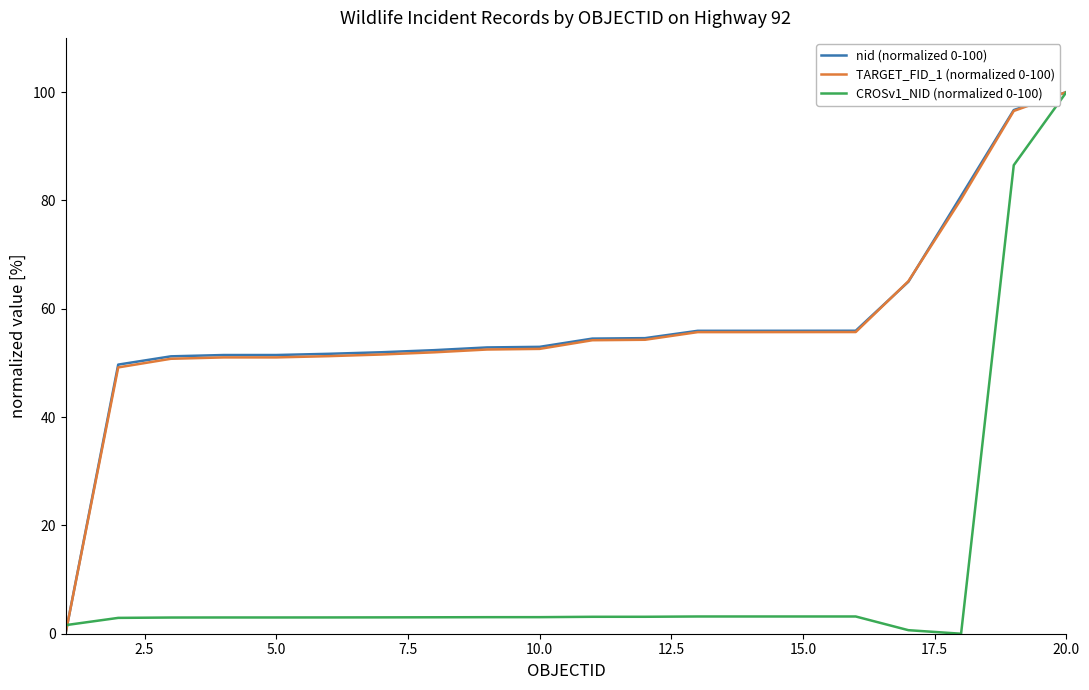

What are all the series names shown in the legend?

nid (normalized 0-100), TARGET_FID_1 (normalized 0-100), CROSv1_NID (normalized 0-100)